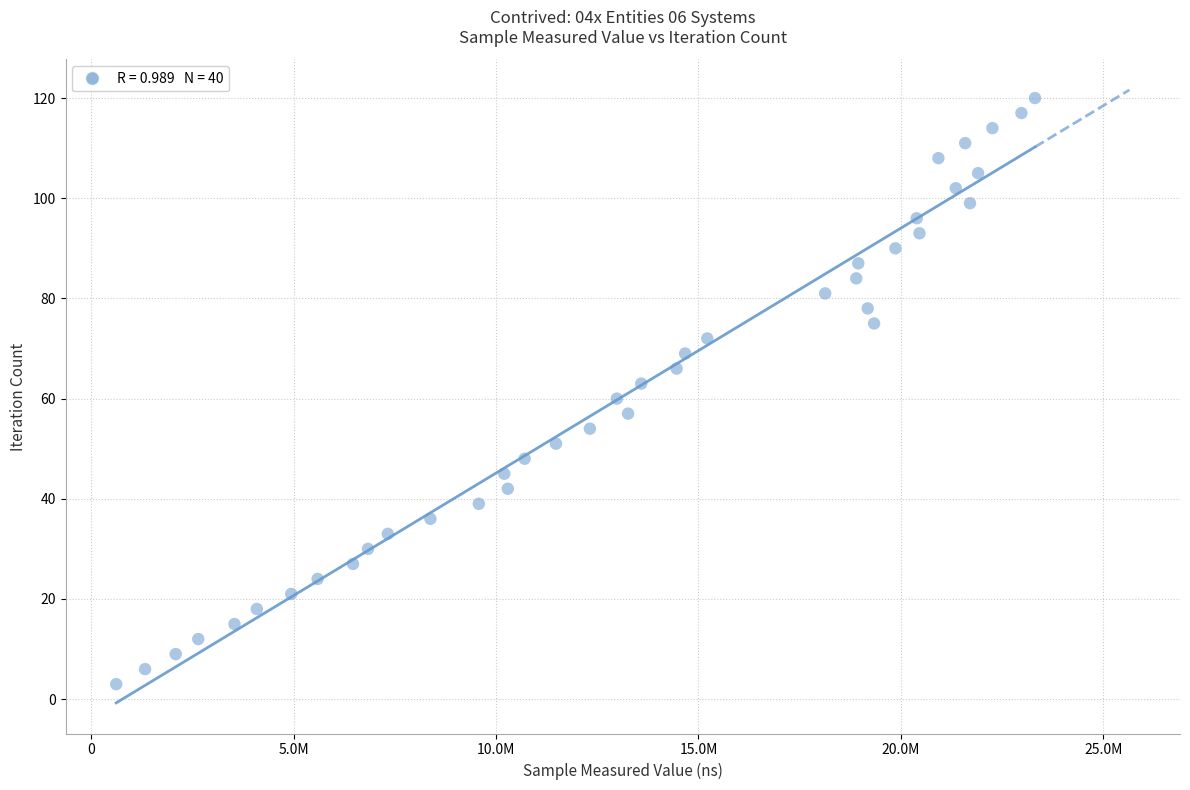

What is the range of X values (max minus min)?

22697000